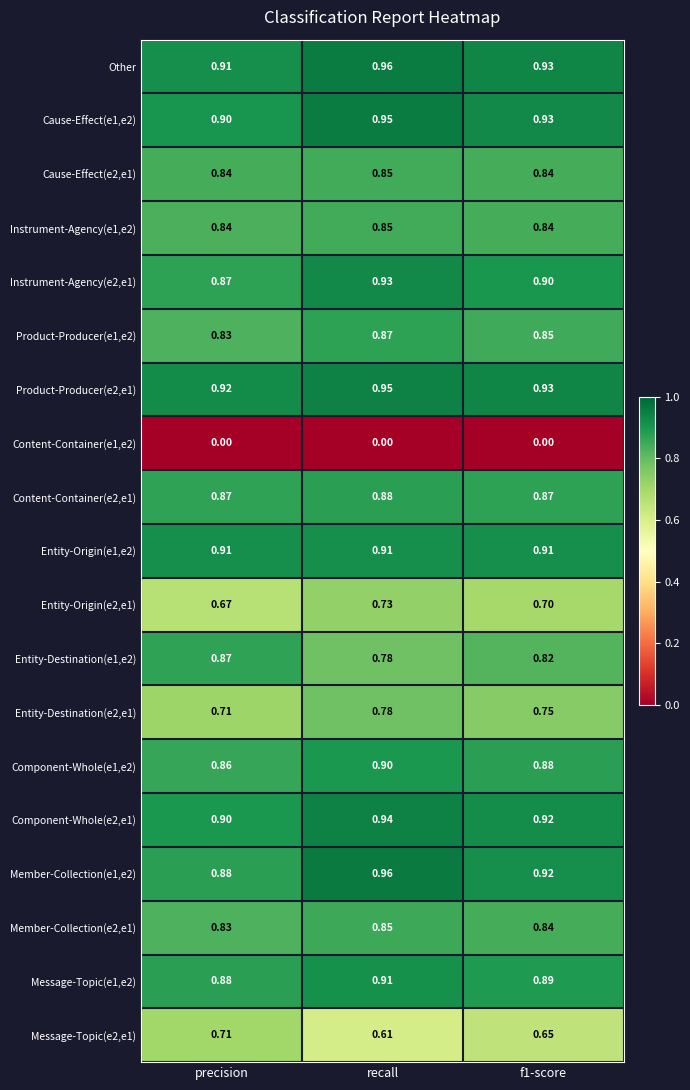

How many distinct data groups are displayed?

19